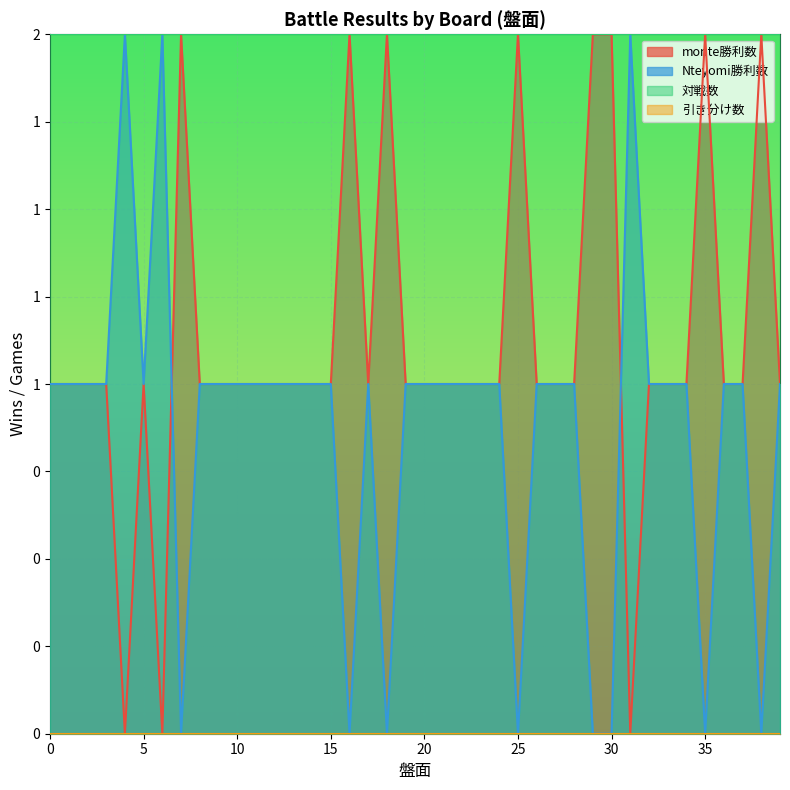

Reading left to right, extract all data points from this chart.

monte勝利数: 0=1	1=1	2=1	3=1	4=0	5=1	6=0	7=2	8=1	9=1	10=1	11=1	12=1	13=1	14=1	15=1	16=2	17=1	18=2	19=1	20=1	21=1	22=1	23=1	24=1	25=2	26=1	27=1	28=1	29=2	30=2	31=0	32=1	33=1	34=1	35=2	36=1	37=1	38=2	39=1
Nteyomi勝利数: 0=1	1=1	2=1	3=1	4=2	5=1	6=2	7=0	8=1	9=1	10=1	11=1	12=1	13=1	14=1	15=1	16=0	17=1	18=0	19=1	20=1	21=1	22=1	23=1	24=1	25=0	26=1	27=1	28=1	29=0	30=0	31=2	32=1	33=1	34=1	35=0	36=1	37=1	38=0	39=1